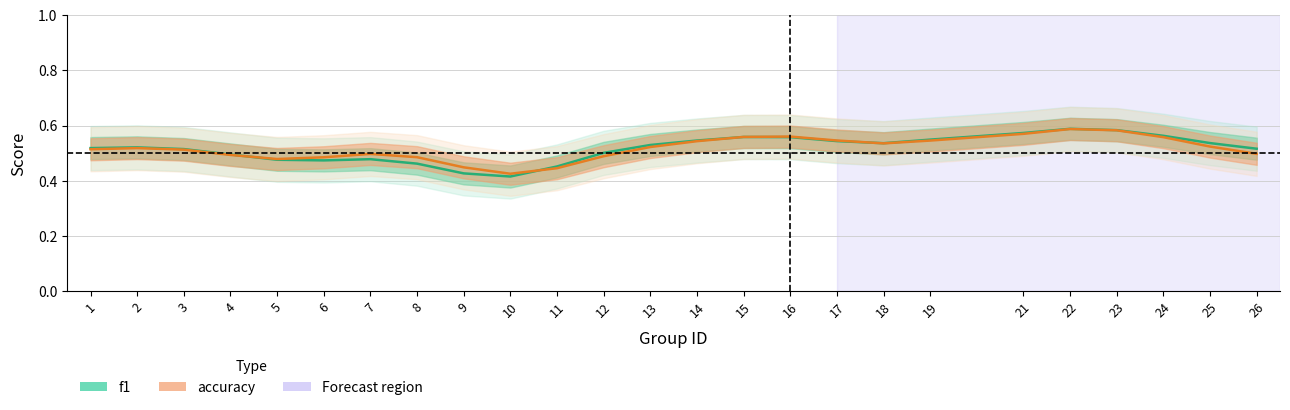

What is the average value of the accuracy series?

0.5